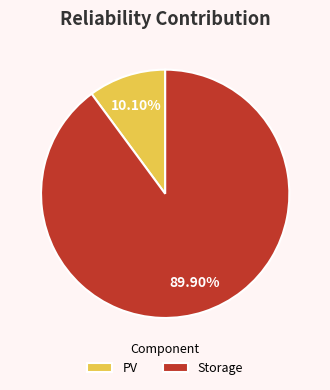

Is the sum of Storage and PV greater than half?

Yes